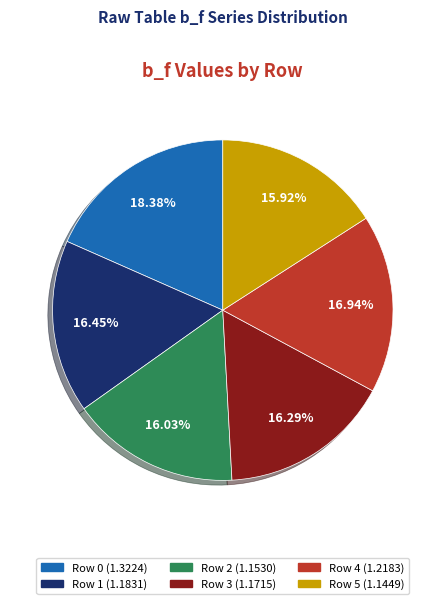

Which category has the biggest portion of the pie?

Row 0